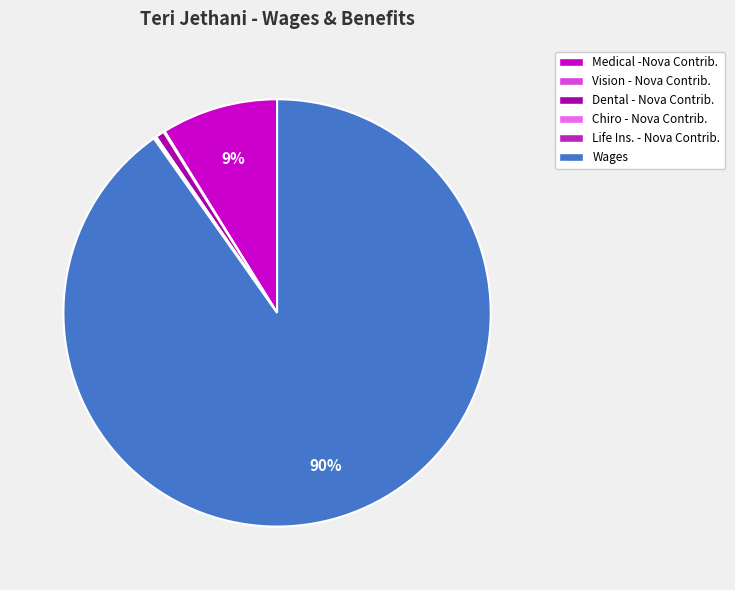

Is there a majority slice in this chart?

Yes